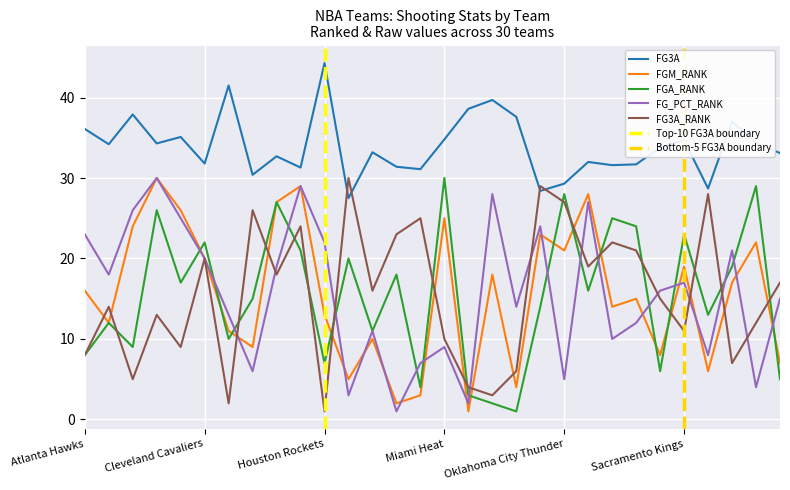

What position from the right is Houston Rockets?

20